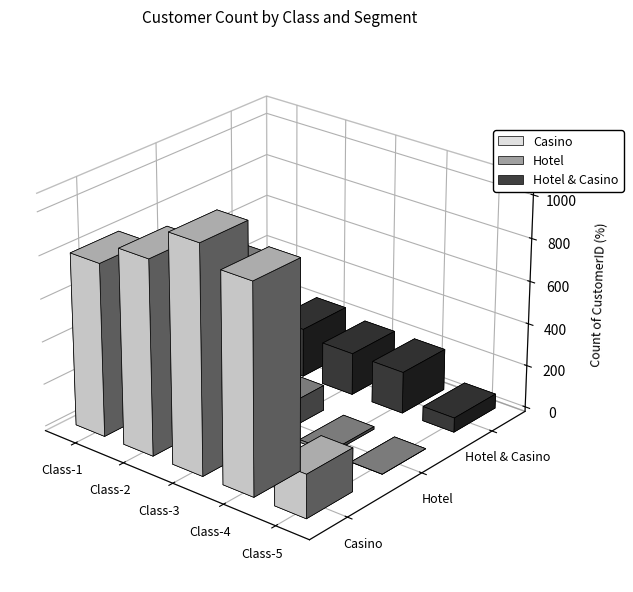

How many distinct data groups are displayed?

3